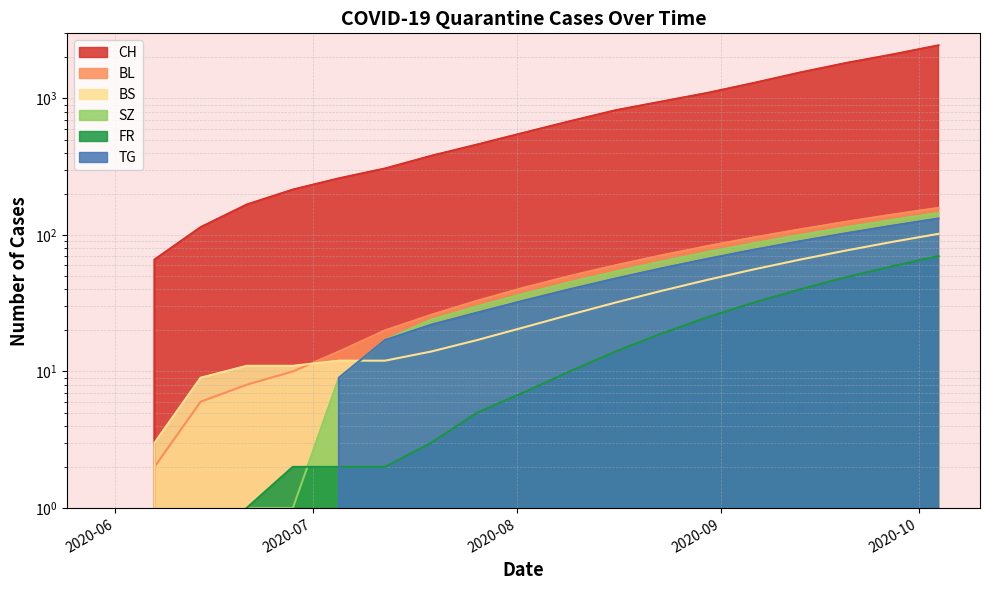

Where does the SZ series first go above 37?

2020-08-09